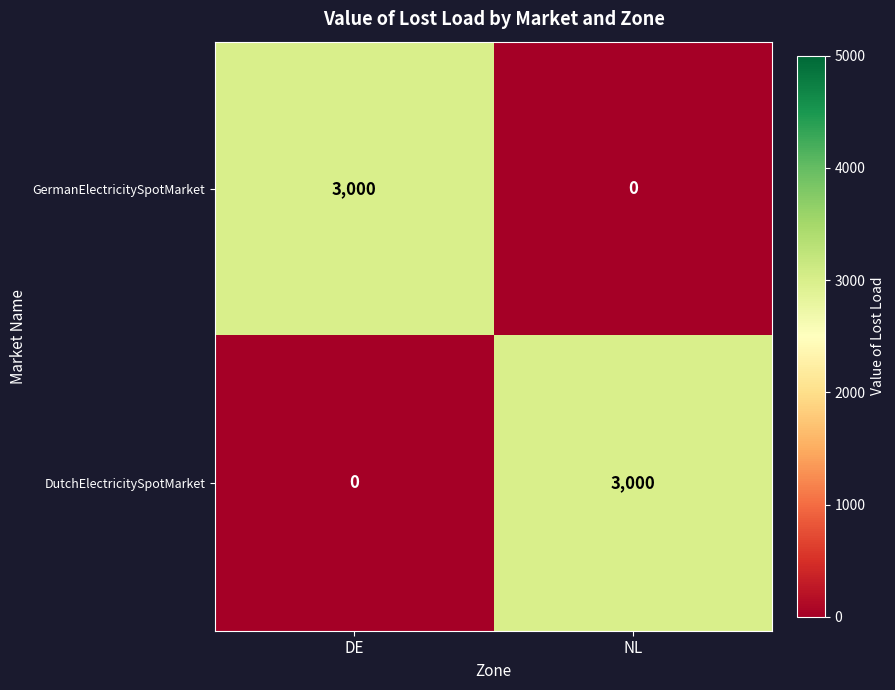

True or false: DutchElectricitySpotMarket has a value of 3000 at NL.

True